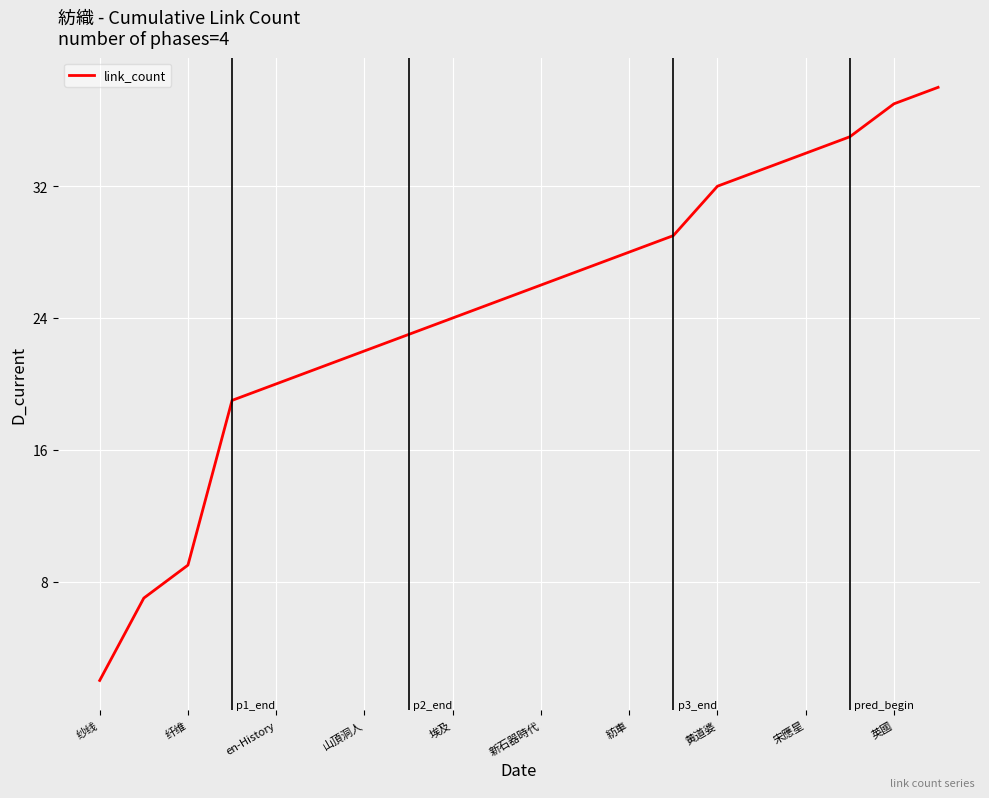

What is the difference between the maximum and minimum values?

36